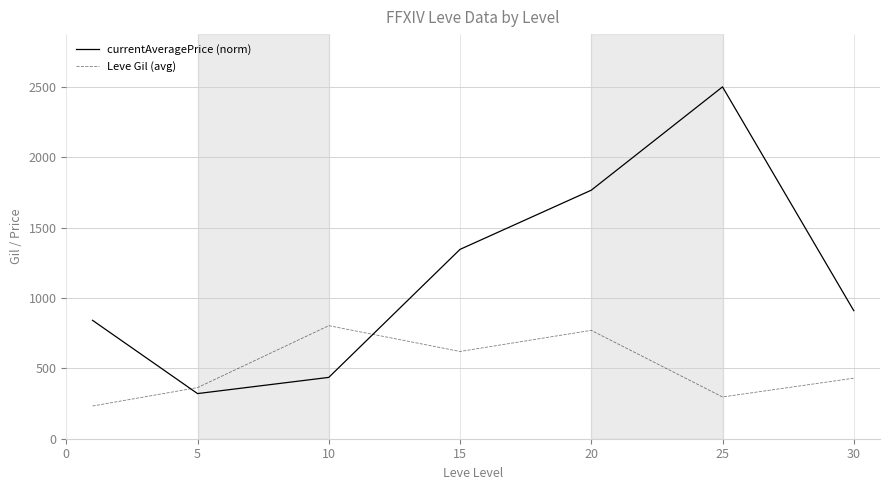

What is the difference between the second highest and minimum values in the Leve Gil (avg) series?

537.5